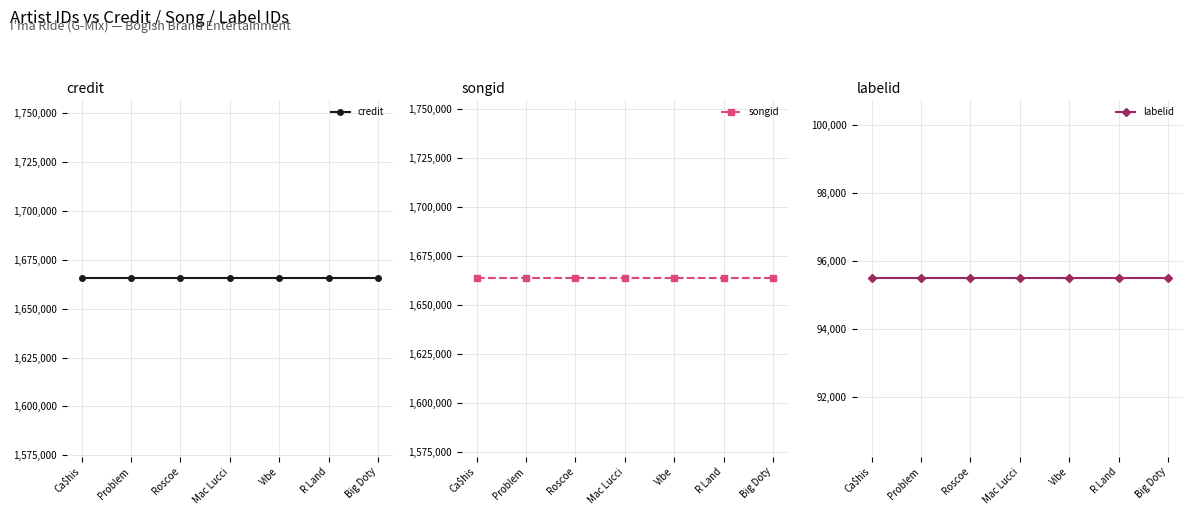

True or false: credit and songid cross at least once.

False